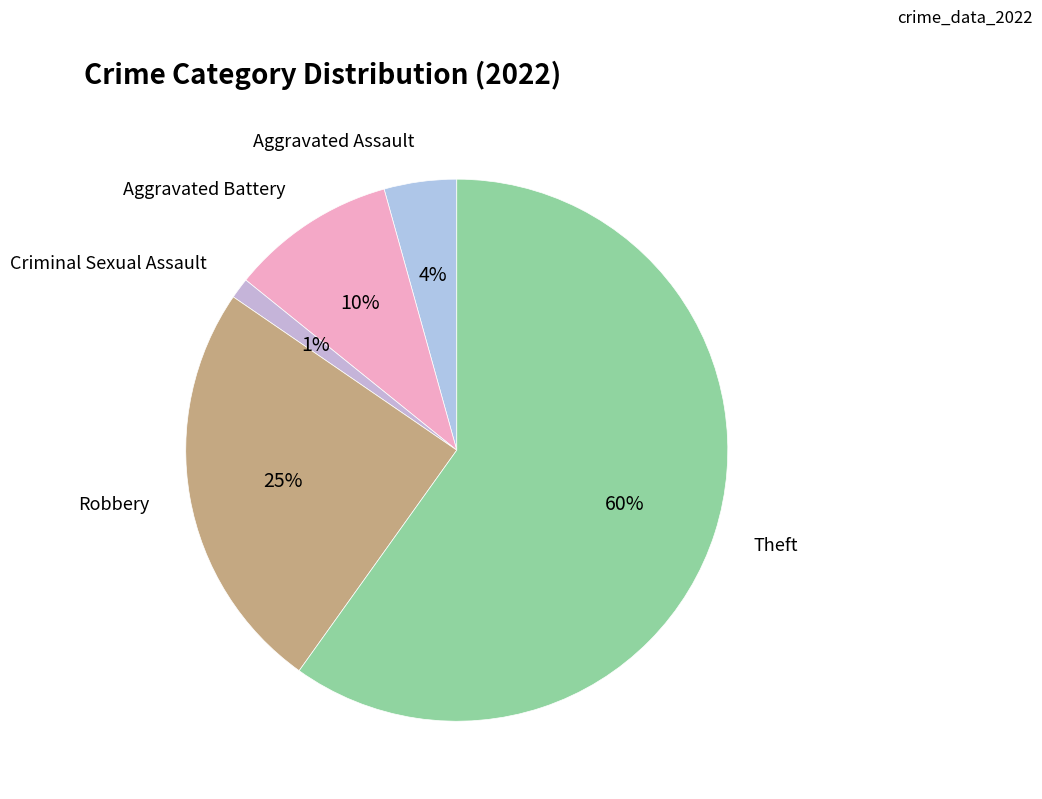

Count the number of slices in the pie.

5